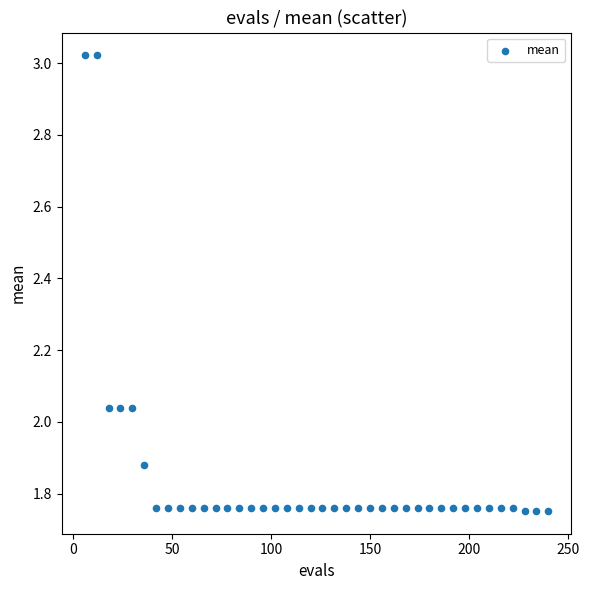

What is the range of Y values (max minus min)?

1.3